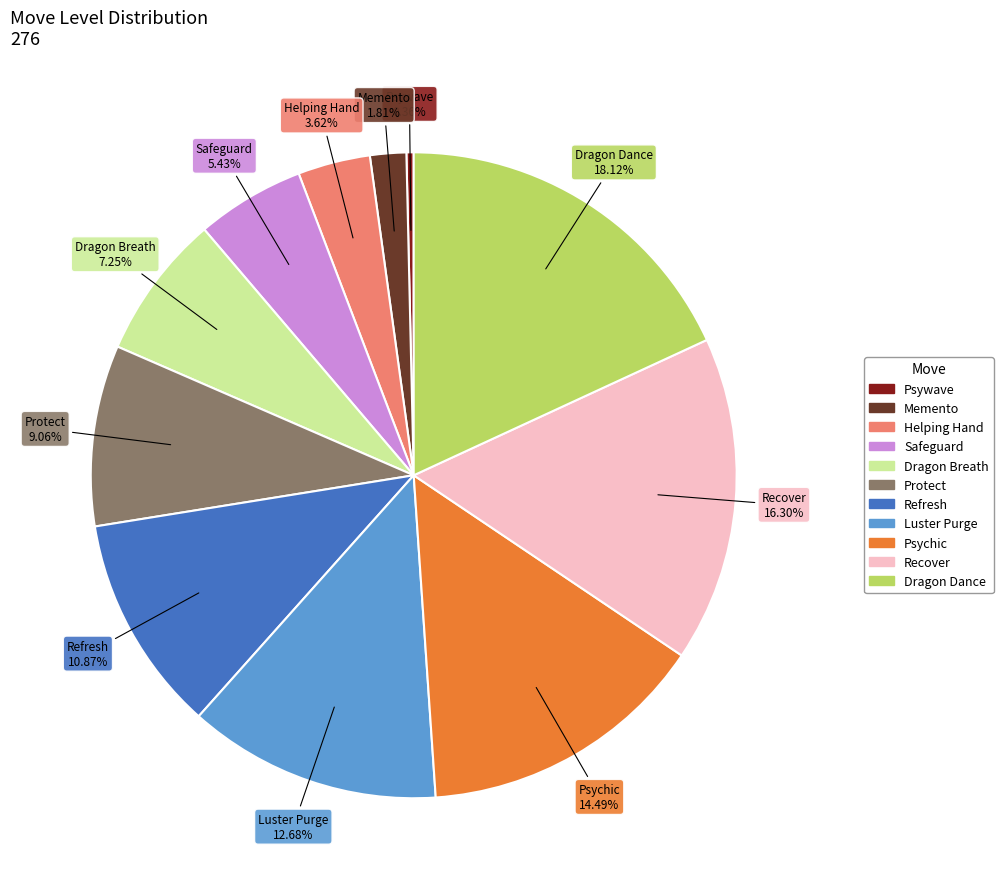

How many segments does this pie chart have?

11